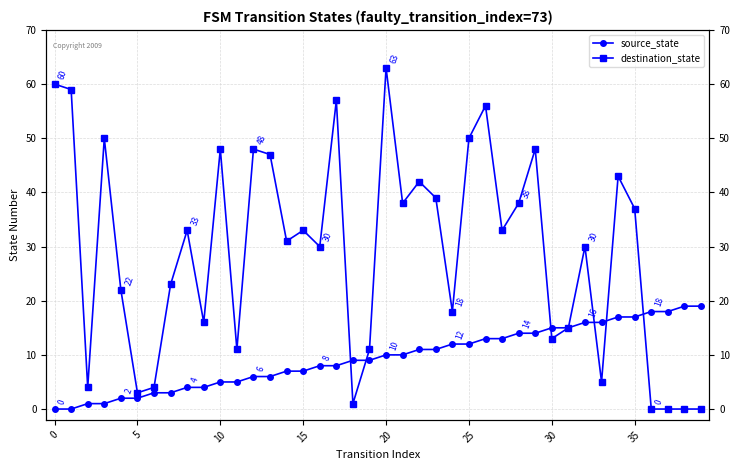

The value of source_state at 12 is 6. True or false?

True